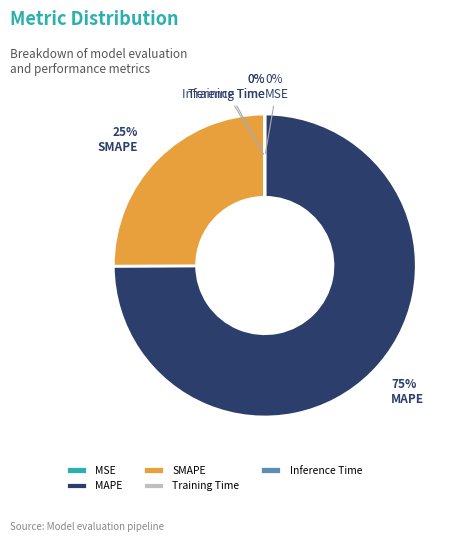

What is the majority slice?

MAPE